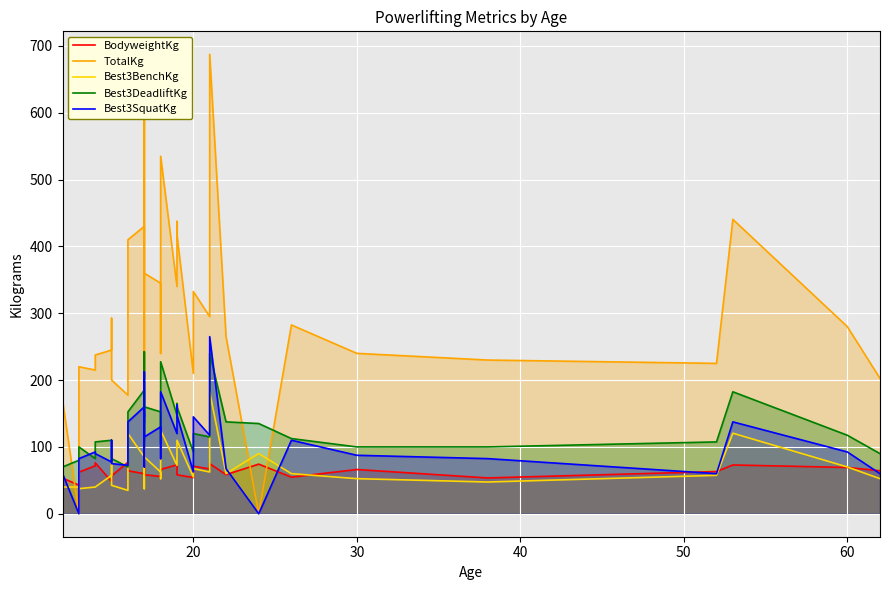

True or false: Best3DeadliftKg and Best3BenchKg intersect in this chart.

False